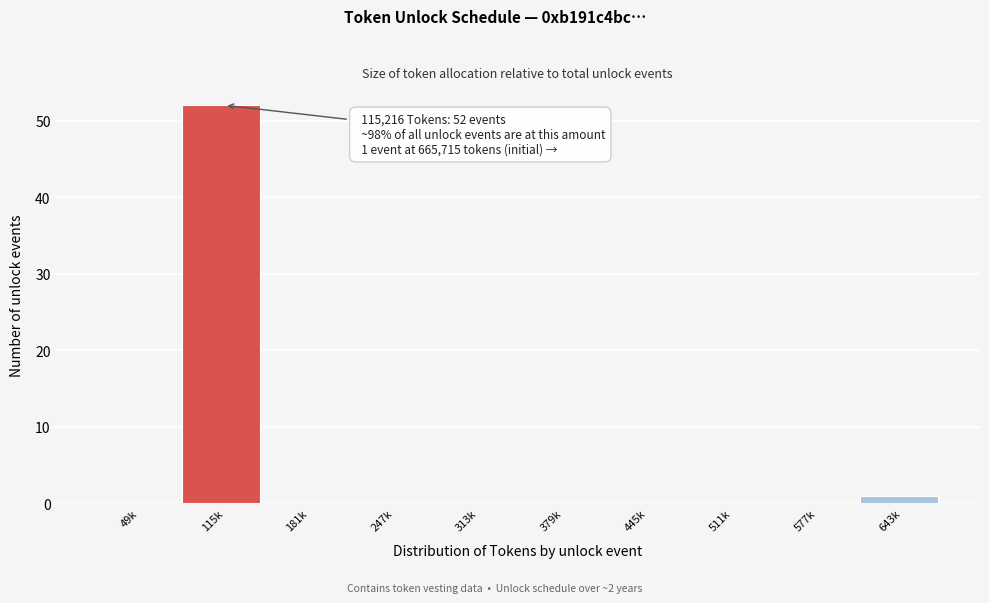

Reading right to left, extract all data points from this chart.

643k=1	577k=0	511k=0	445k=0	379k=0	313k=0	247k=0	181k=0	115k=52	49k=0